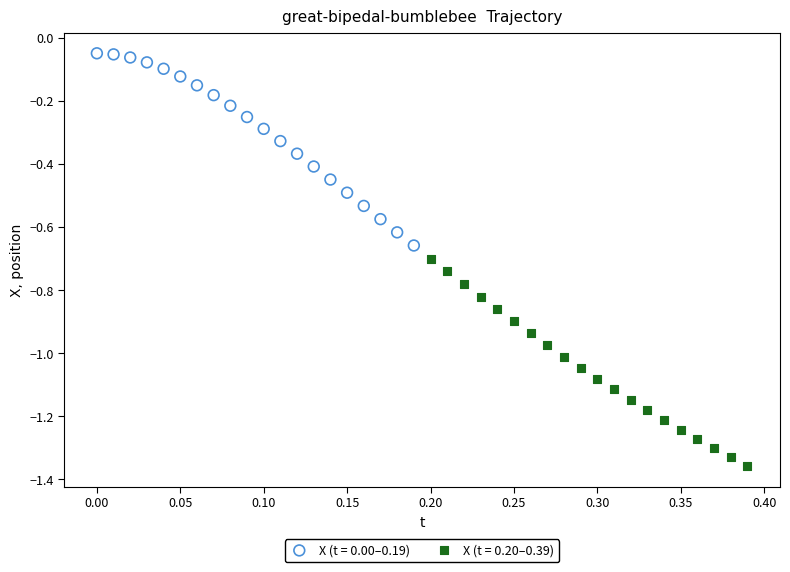

Which series has the widest spread of Y values?

X (t = 0.20–0.39)